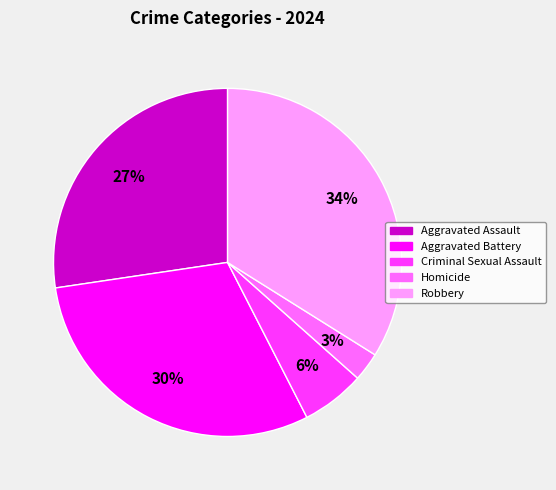

To the nearest percent, what is the combined percentage of Aggravated Assault and Robbery?

61%